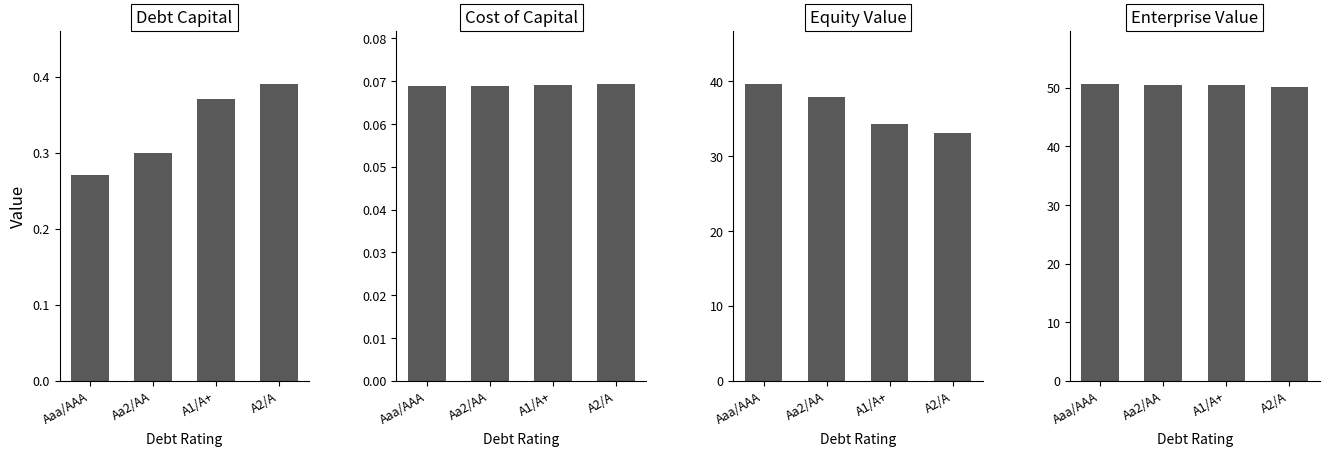

What is the label of the 1st bar from the right?

A2/A